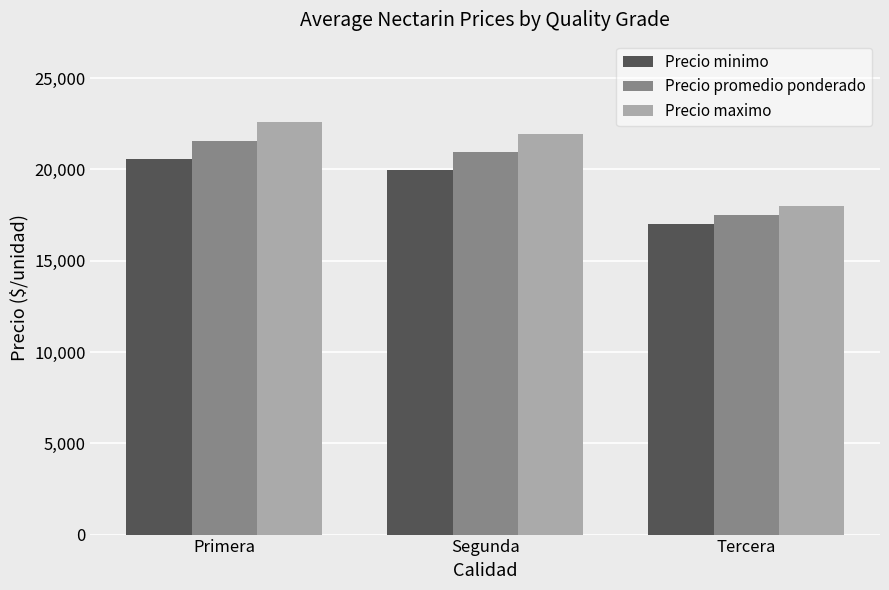

How many categories are shown in the chart?

3